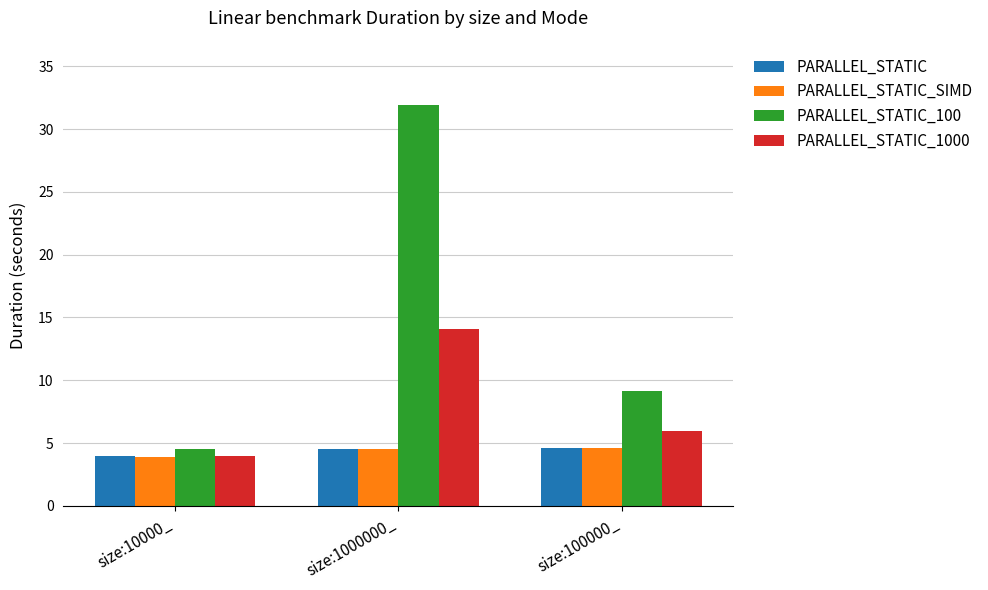

What is the difference between the highest and lowest values at size:100000_?

4.5